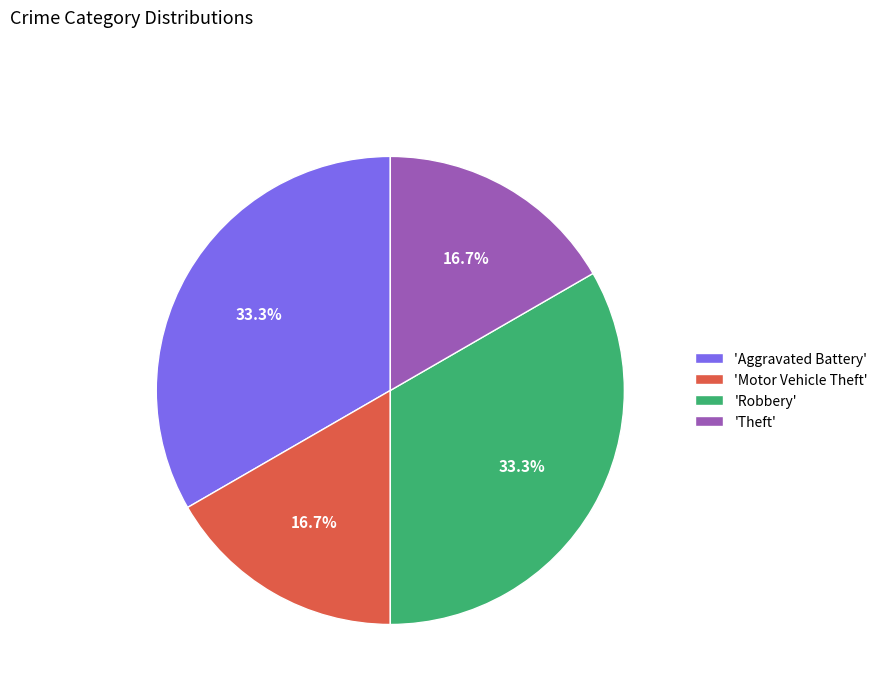

Is the sum of 'Aggravated Battery' and 'Robbery' greater than half?

Yes